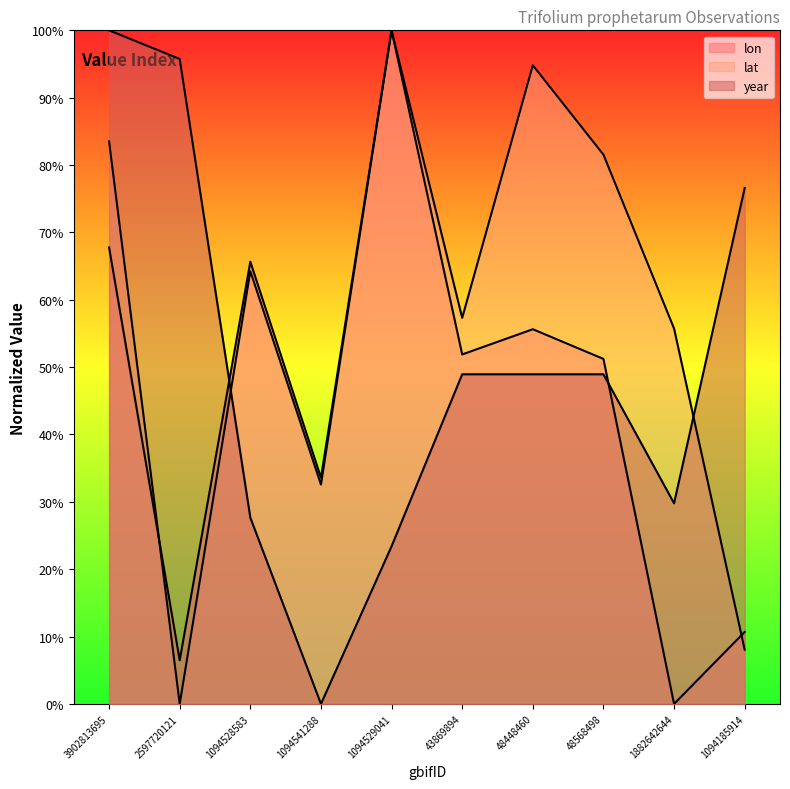

Is it true that lat equals 81.5 at 48568498?

True